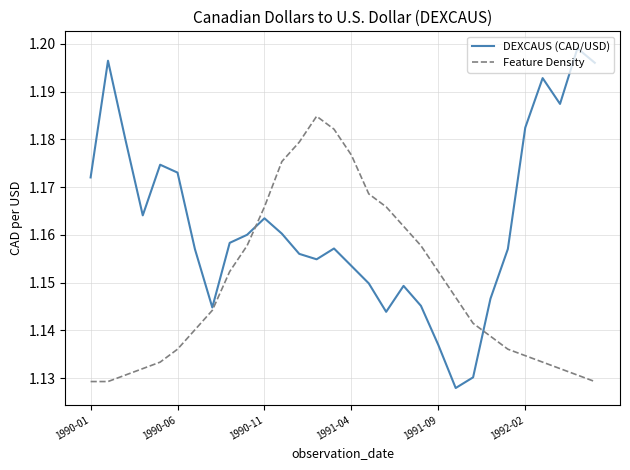

Which series has the largest total across all categories?

DEXCAUS (CAD/USD)